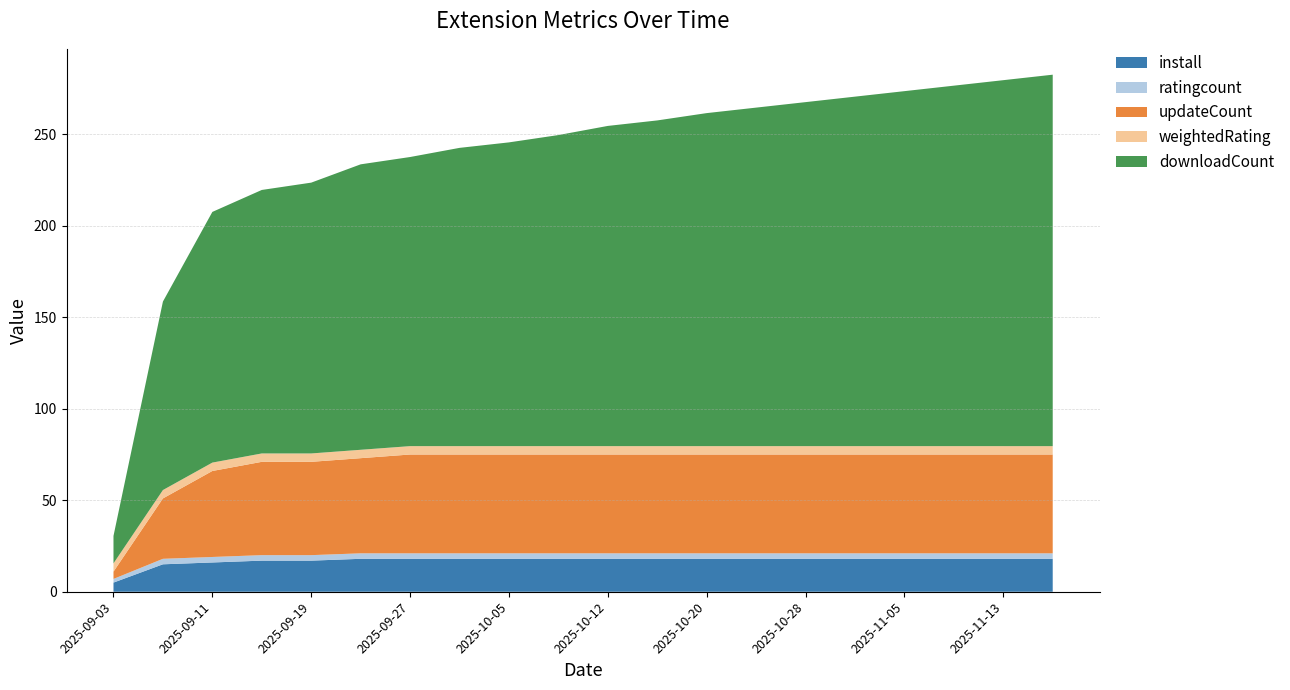

Reading right to left, transcribe all the data shown in this chart.

install: 2025-11-17=18.0	2025-11-13=18.0	2025-11-09=18.0	2025-11-05=18.0	2025-11-01=18.0	2025-10-28=18.0	2025-10-24=18.0	2025-10-20=18.0	2025-10-16=18.0	2025-10-12=18.0	2025-10-09=18.0	2025-10-05=18.0	2025-10-01=18.0	2025-09-27=18.0	2025-09-23=18.0	2025-09-19=17.0	2025-09-15=17.0	2025-09-11=16.0	2025-09-07=15.0	2025-09-03=5.0
ratingcount: 2025-11-17=3.0	2025-11-13=3.0	2025-11-09=3.0	2025-11-05=3.0	2025-11-01=3.0	2025-10-28=3.0	2025-10-24=3.0	2025-10-20=3.0	2025-10-16=3.0	2025-10-12=3.0	2025-10-09=3.0	2025-10-05=3.0	2025-10-01=3.0	2025-09-27=3.0	2025-09-23=3.0	2025-09-19=3.0	2025-09-15=3.0	2025-09-11=3.0	2025-09-07=3.0	2025-09-03=2.0
updateCount: 2025-11-17=54.0	2025-11-13=54.0	2025-11-09=54.0	2025-11-05=54.0	2025-11-01=54.0	2025-10-28=54.0	2025-10-24=54.0	2025-10-20=54.0	2025-10-16=54.0	2025-10-12=54.0	2025-10-09=54.0	2025-10-05=54.0	2025-10-01=54.0	2025-09-27=54.0	2025-09-23=52.0	2025-09-19=51.0	2025-09-15=51.0	2025-09-11=47.0	2025-09-07=33.0	2025-09-03=4.0
weightedRating: 2025-11-17=4.6	2025-11-13=4.6	2025-11-09=4.6	2025-11-05=4.6	2025-11-01=4.6	2025-10-28=4.6	2025-10-24=4.6	2025-10-20=4.6	2025-10-16=4.6	2025-10-12=4.6	2025-10-09=4.6	2025-10-05=4.6	2025-10-01=4.6	2025-09-27=4.6	2025-09-23=4.6	2025-09-19=4.6	2025-09-15=4.6	2025-09-11=4.6	2025-09-07=4.6	2025-09-03=4.5
downloadCount: 2025-11-17=203.0	2025-11-13=200.0	2025-11-09=197.0	2025-11-05=194.0	2025-11-01=191.0	2025-10-28=188.0	2025-10-24=185.0	2025-10-20=182.0	2025-10-16=178.0	2025-10-12=175.0	2025-10-09=170.0	2025-10-05=166.0	2025-10-01=163.0	2025-09-27=158.0	2025-09-23=156.0	2025-09-19=148.0	2025-09-15=144.0	2025-09-11=137.0	2025-09-07=103.0	2025-09-03=15.0